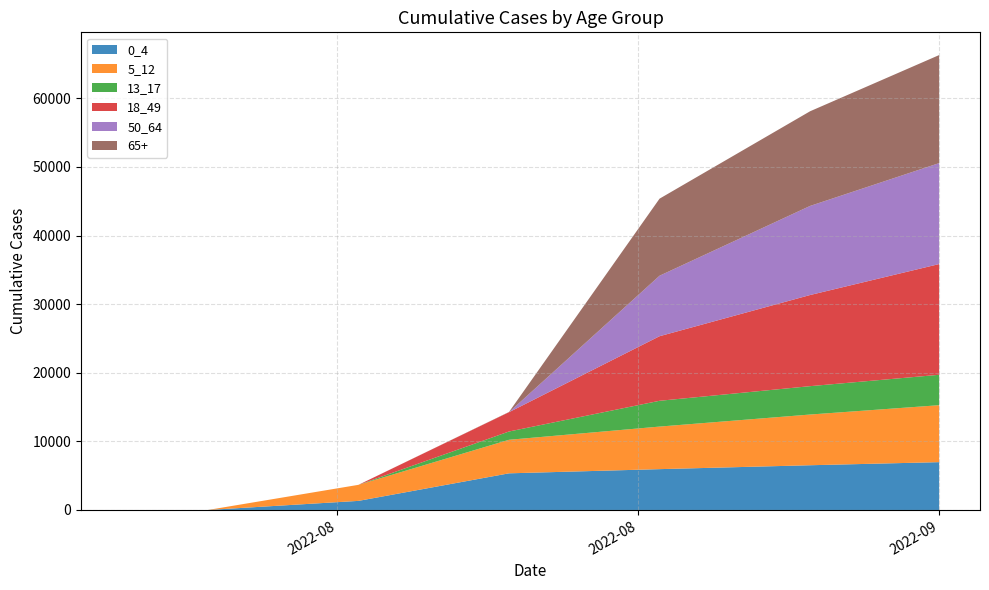

Reading right to left, list all the values displayed in this chart.

0_4: 2022-09-13=6971.6	2022-09-12=6896.5	2022-09-11=6821.3	2022-09-10=6746.1	2022-09-09=6671.0	2022-09-08=6595.8	2022-09-07=6520.7	2022-09-06=6439.5	2022-09-05=6358.3	2022-09-04=6277.2	2022-09-03=6196.0	2022-09-02=6114.8	2022-09-01=6033.6	2022-08-31=5952.5	2022-08-30=5865.3	2022-08-29=5778.1	2022-08-28=5690.9	2022-08-27=5603.8	2022-08-26=5516.6	2022-08-25=5429.4	2022-08-24=5342.2	2022-08-23=4768.4	2022-08-22=4194.6	2022-08-21=3620.8	2022-08-20=3046.9	2022-08-19=2473.1	2022-08-18=1899.3	2022-08-17=1325.5	2022-08-16=1136.1	2022-08-15=946.8	2022-08-14=757.4	2022-08-13=568.1	2022-08-12=378.7	2022-08-11=189.4	2022-08-10=0.0	2022-08-09=0.0	2022-08-08=0.0	2022-08-07=0.0	2022-08-06=0.0
5_12: 2022-09-13=8303.3	2022-09-12=8151.7	2022-09-11=8000.0	2022-09-10=7848.3	2022-09-09=7696.7	2022-09-08=7545.0	2022-09-07=7393.4	2022-09-06=7223.6	2022-09-05=7053.8	2022-09-04=6884.0	2022-09-03=6714.2	2022-09-02=6544.4	2022-09-01=6374.6	2022-08-31=6204.8	2022-08-30=6016.9	2022-08-29=5829.0	2022-08-28=5641.1	2022-08-27=5453.2	2022-08-26=5265.3	2022-08-25=5077.4	2022-08-24=4889.5	2022-08-23=4525.3	2022-08-22=4161.1	2022-08-21=3796.9	2022-08-20=3432.8	2022-08-19=3068.6	2022-08-18=2704.4	2022-08-17=2340.2	2022-08-16=2005.9	2022-08-15=1671.6	2022-08-14=1337.3	2022-08-13=1002.9	2022-08-12=668.6	2022-08-11=334.3	2022-08-10=0.0	2022-08-09=0.0	2022-08-08=0.0	2022-08-07=0.0	2022-08-06=0.0
13_17: 2022-09-13=4432.6	2022-09-12=4383.0	2022-09-11=4333.4	2022-09-10=4283.8	2022-09-09=4234.2	2022-09-08=4184.6	2022-09-07=4135.0	2022-09-06=4081.3	2022-09-05=4027.6	2022-09-04=3973.9	2022-09-03=3920.2	2022-09-02=3866.5	2022-09-01=3812.8	2022-08-31=3759.1	2022-08-30=3394.6	2022-08-29=3030.2	2022-08-28=2665.7	2022-08-27=2301.2	2022-08-26=1936.7	2022-08-25=1572.2	2022-08-24=1207.7	2022-08-23=1035.2	2022-08-22=862.7	2022-08-21=690.1	2022-08-20=517.6	2022-08-19=345.1	2022-08-18=172.5	2022-08-17=0.0	2022-08-16=0.0	2022-08-15=0.0	2022-08-14=0.0	2022-08-13=0.0	2022-08-12=0.0	2022-08-11=0.0	2022-08-10=0.0	2022-08-09=0.0	2022-08-08=0.0	2022-08-07=0.0	2022-08-06=0.0
18_49: 2022-09-13=16142.2	2022-09-12=15666.3	2022-09-11=15190.4	2022-09-10=14714.5	2022-09-09=14238.5	2022-09-08=13762.6	2022-09-07=13286.7	2022-09-06=12733.5	2022-09-05=12180.3	2022-09-04=11627.1	2022-09-03=11073.9	2022-09-02=10520.7	2022-09-01=9967.5	2022-08-31=9414.3	2022-08-30=8471.4	2022-08-29=7528.5	2022-08-28=6585.6	2022-08-27=5642.7	2022-08-26=4699.8	2022-08-25=3756.9	2022-08-24=2813.9	2022-08-23=2412.0	2022-08-22=2010.0	2022-08-21=1608.0	2022-08-20=1206.0	2022-08-19=804.0	2022-08-18=402.0	2022-08-17=0.0	2022-08-16=0.0	2022-08-15=0.0	2022-08-14=0.0	2022-08-13=0.0	2022-08-12=0.0	2022-08-11=0.0	2022-08-10=0.0	2022-08-09=0.0	2022-08-08=0.0	2022-08-07=0.0	2022-08-06=0.0
50_64: 2022-09-13=14717.2	2022-09-12=14428.9	2022-09-11=14140.6	2022-09-10=13852.4	2022-09-09=13564.1	2022-09-08=13275.8	2022-09-07=12987.5	2022-09-06=12391.7	2022-09-05=11795.9	2022-09-04=11200.2	2022-09-03=10604.4	2022-09-02=10008.6	2022-09-01=9412.8	2022-08-31=8817.1	2022-08-30=7557.5	2022-08-29=6297.9	2022-08-28=5038.3	2022-08-27=3778.7	2022-08-26=2519.2	2022-08-25=1259.6	2022-08-24=0.0	2022-08-23=0.0	2022-08-22=0.0	2022-08-21=0.0	2022-08-20=0.0	2022-08-19=0.0	2022-08-18=0.0	2022-08-17=0.0	2022-08-16=0.0	2022-08-15=0.0	2022-08-14=0.0	2022-08-13=0.0	2022-08-12=0.0	2022-08-11=0.0	2022-08-10=0.0	2022-08-09=0.0	2022-08-08=0.0	2022-08-07=0.0	2022-08-06=0.0
65+: 2022-09-13=15746.6	2022-09-12=15422.2	2022-09-11=15097.8	2022-09-10=14773.4	2022-09-09=14449.0	2022-09-08=14124.6	2022-09-07=13800.2	2022-09-06=13433.7	2022-09-05=13067.2	2022-09-04=12700.7	2022-09-03=12334.2	2022-09-02=11967.7	2022-09-01=11601.2	2022-08-31=11234.7	2022-08-30=9634.2	2022-08-29=8033.7	2022-08-28=6433.2	2022-08-27=4832.7	2022-08-26=3232.2	2022-08-25=1631.7	2022-08-24=31.2	2022-08-23=26.7	2022-08-22=22.3	2022-08-21=17.8	2022-08-20=13.4	2022-08-19=8.9	2022-08-18=4.5	2022-08-17=0.0	2022-08-16=0.0	2022-08-15=0.0	2022-08-14=0.0	2022-08-13=0.0	2022-08-12=0.0	2022-08-11=0.0	2022-08-10=0.0	2022-08-09=0.0	2022-08-08=0.0	2022-08-07=0.0	2022-08-06=0.0